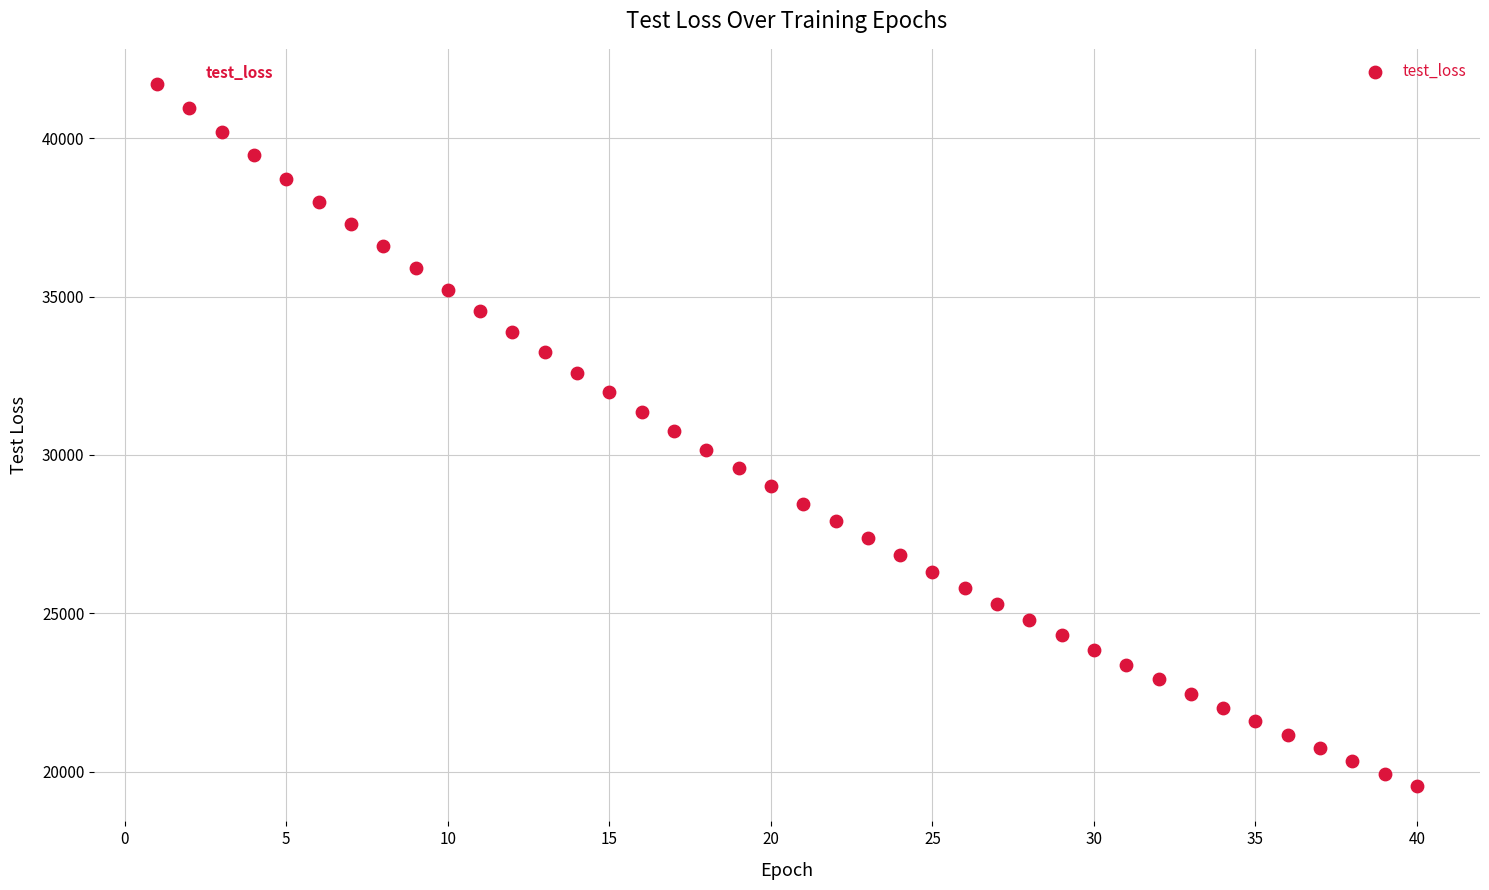

What is the range of X values (max minus min)?

39.0